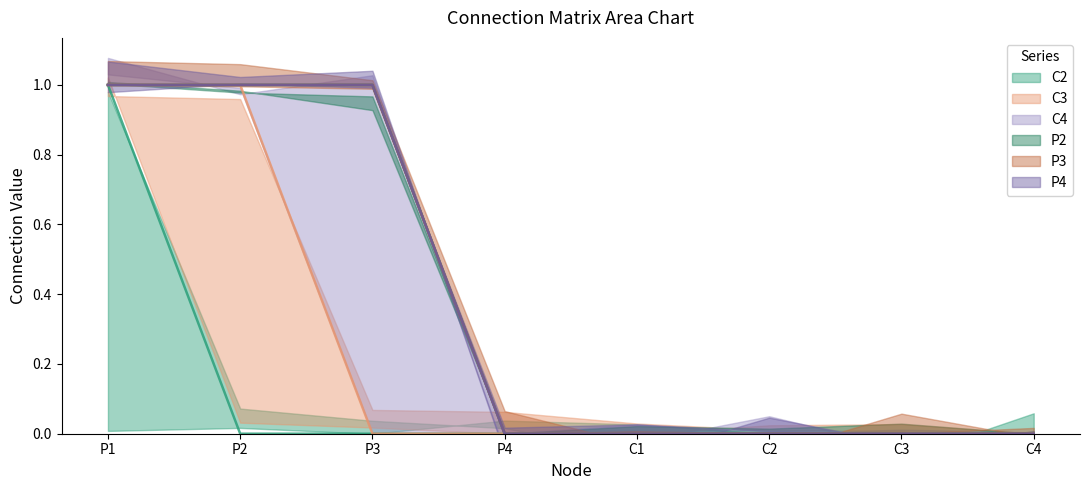

What is the label of the 1st point from the right?

C4